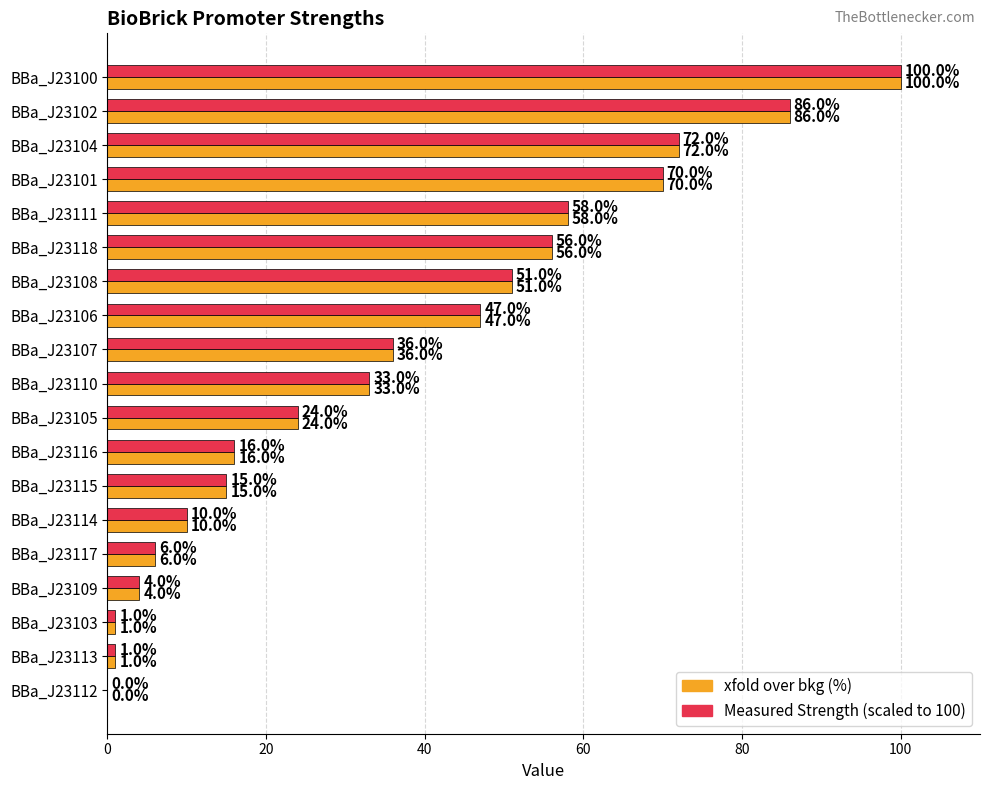

What is the maximum value shown in the chart?

100.0